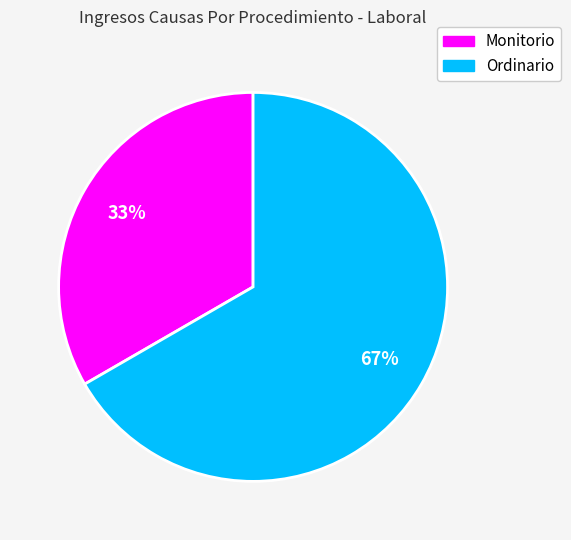

What percentage is the Ordinario slice, to the nearest percent?

67%